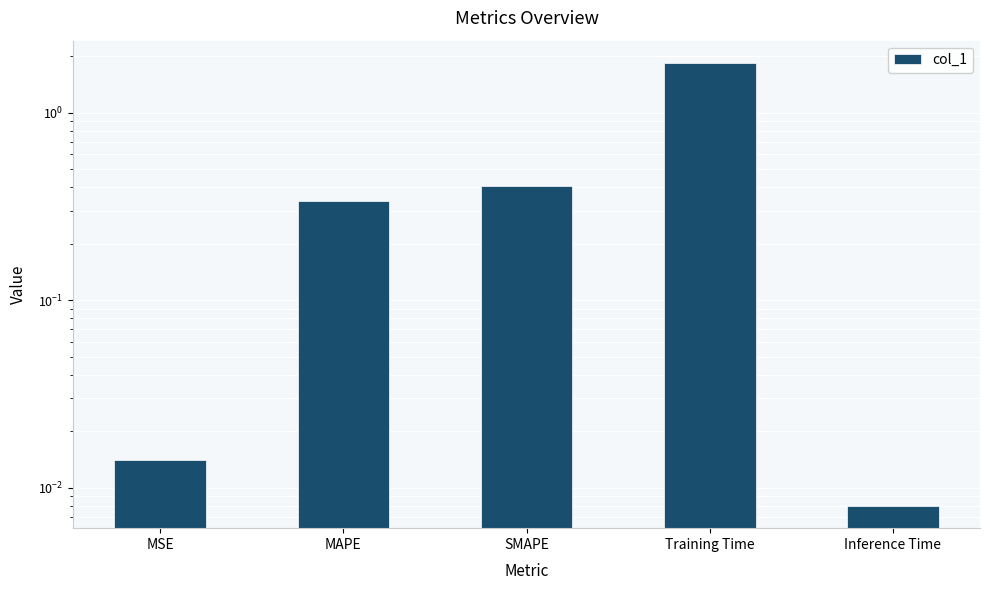

Reading left to right, what are all the values shown in this chart?

MSE=0.0	MAPE=0.3	SMAPE=0.4	Training Time=1.8	Inference Time=0.0